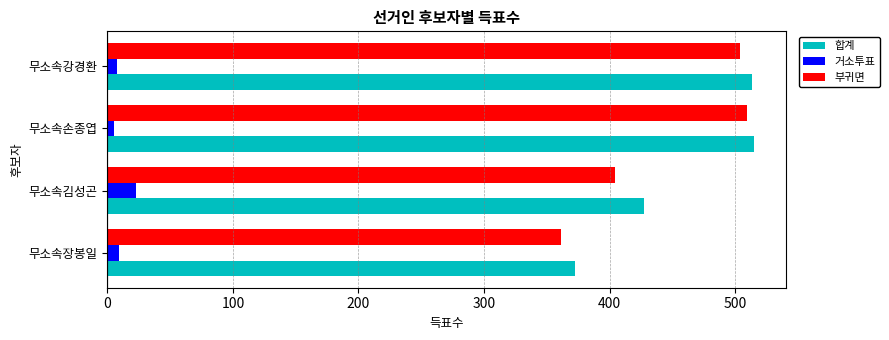

Is the value of 거소투표 at 무소속강경환 greater than the value of 부귀면 at 무소속김성곤?

No